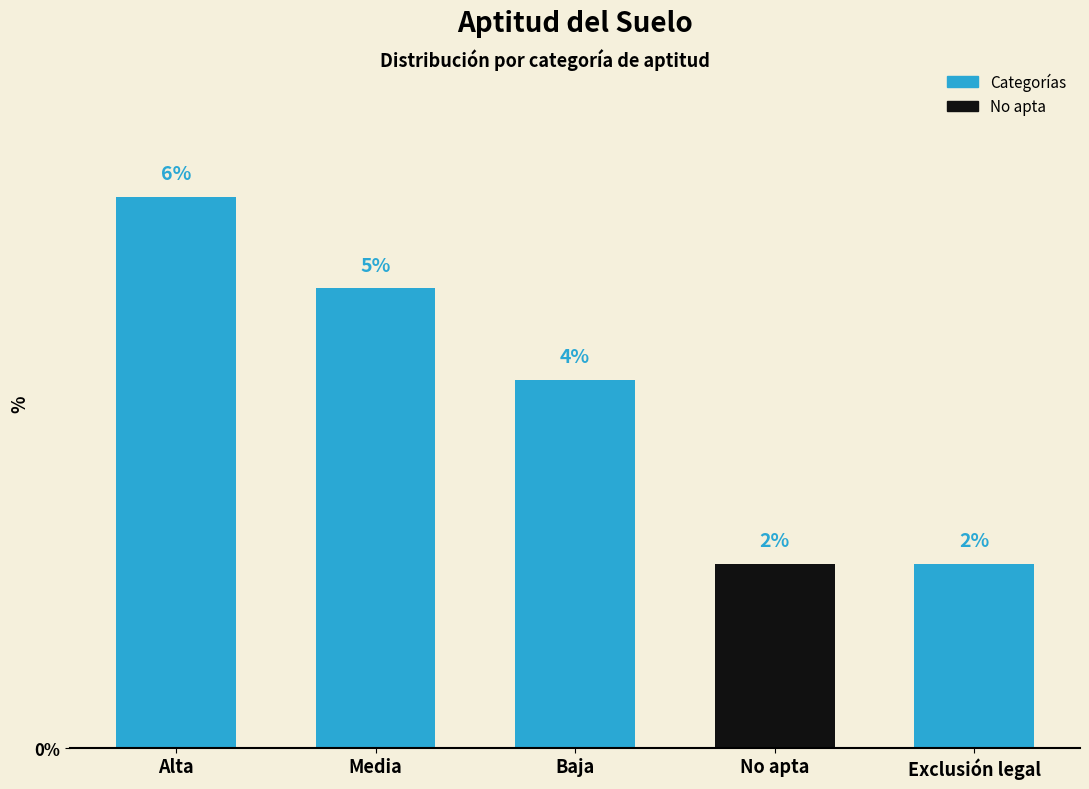

What is the ratio of the value at No apta to the value at Baja?

0.5